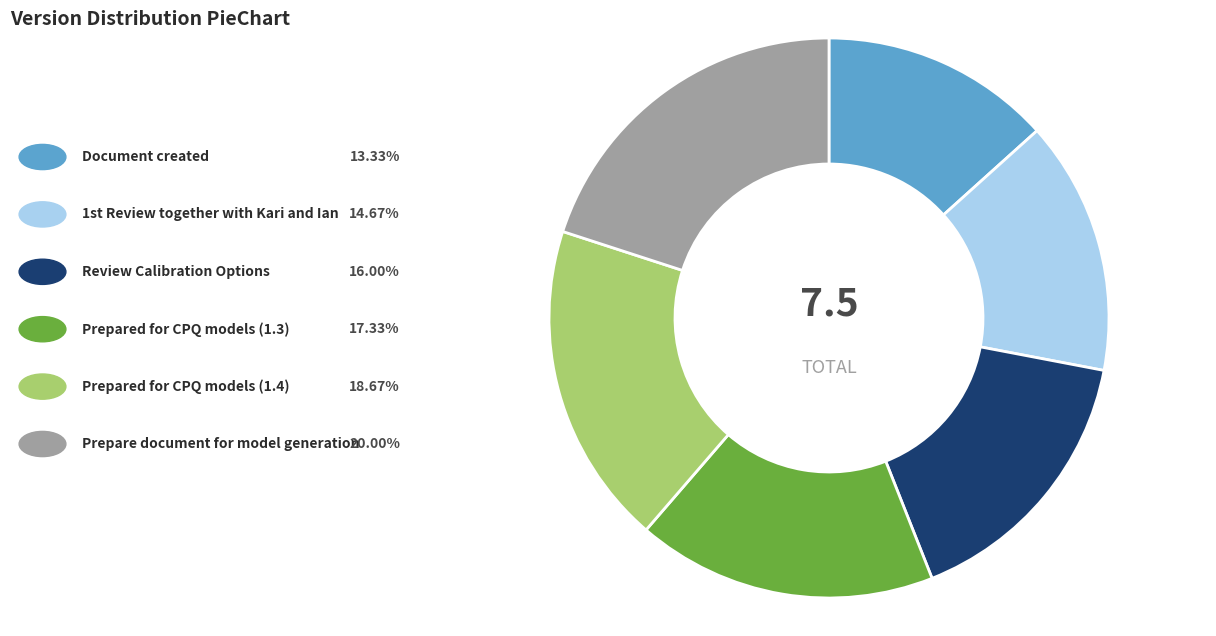

Does any single category account for the majority?

No